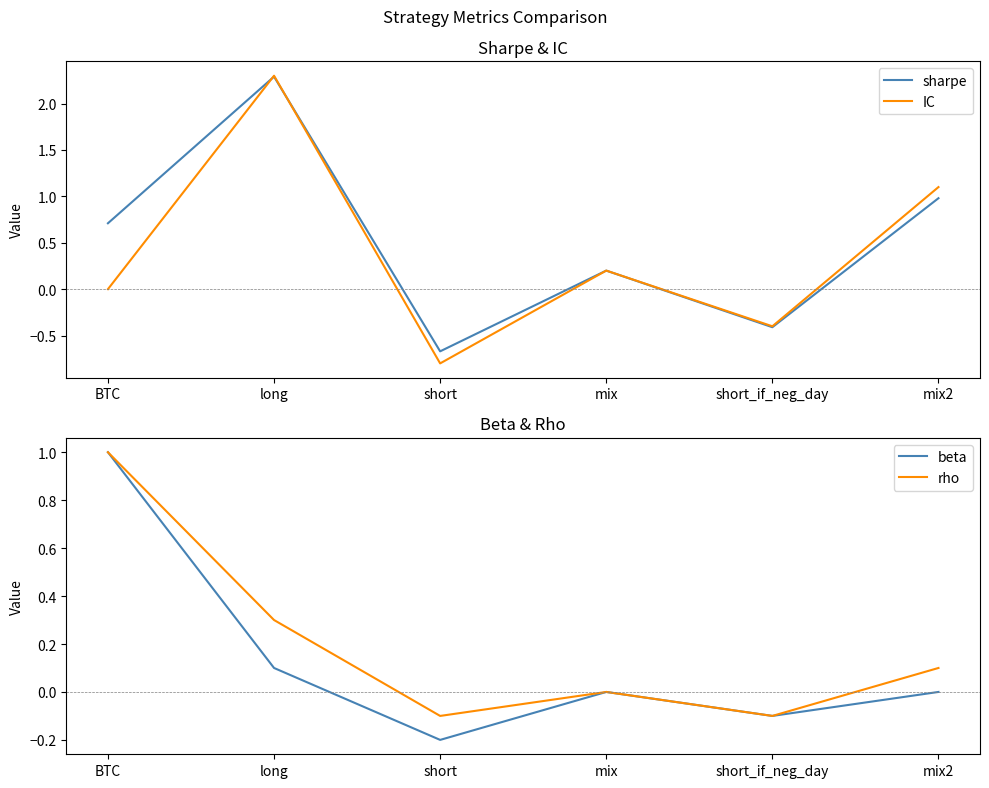

In rho, how many points are lower than both neighbors (excluding endpoints)?

2